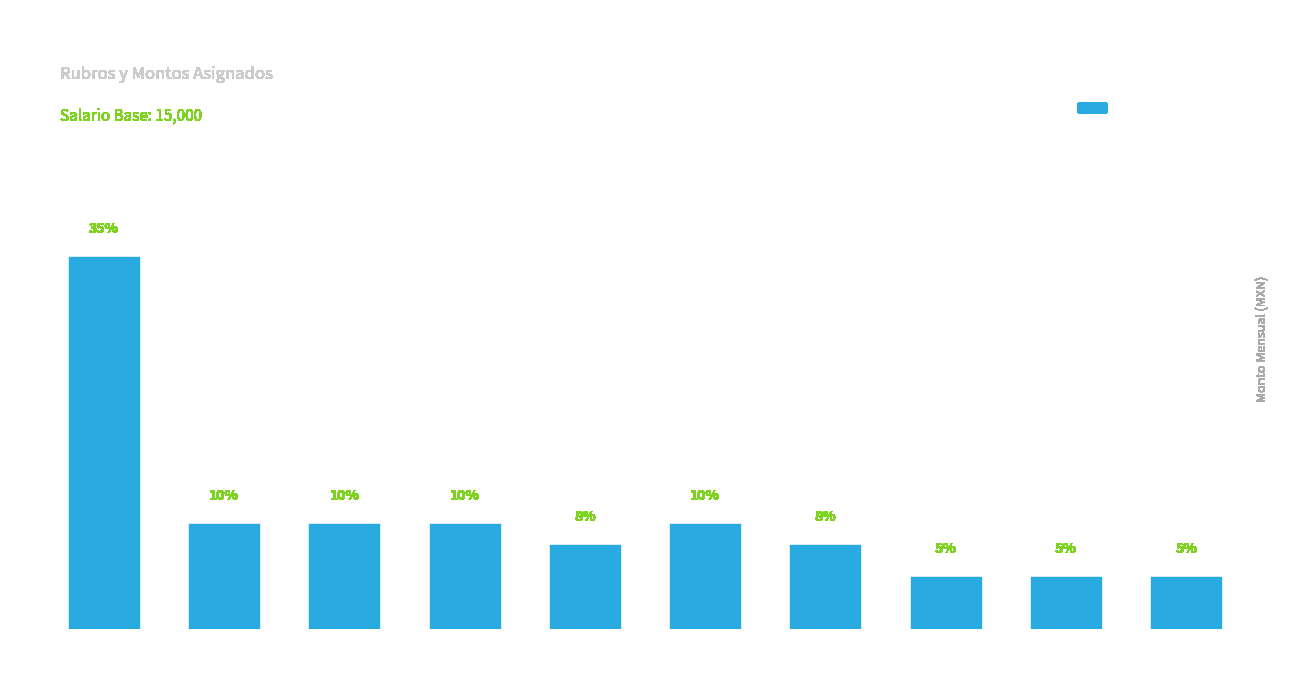

At which label does the data first exceed 1500?

Transporte